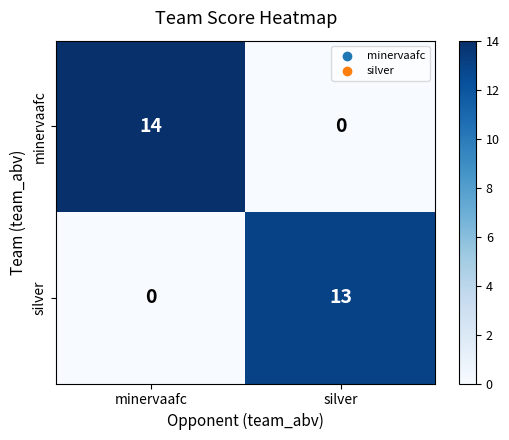

The silver series shows 13 at silver. True or false?

True